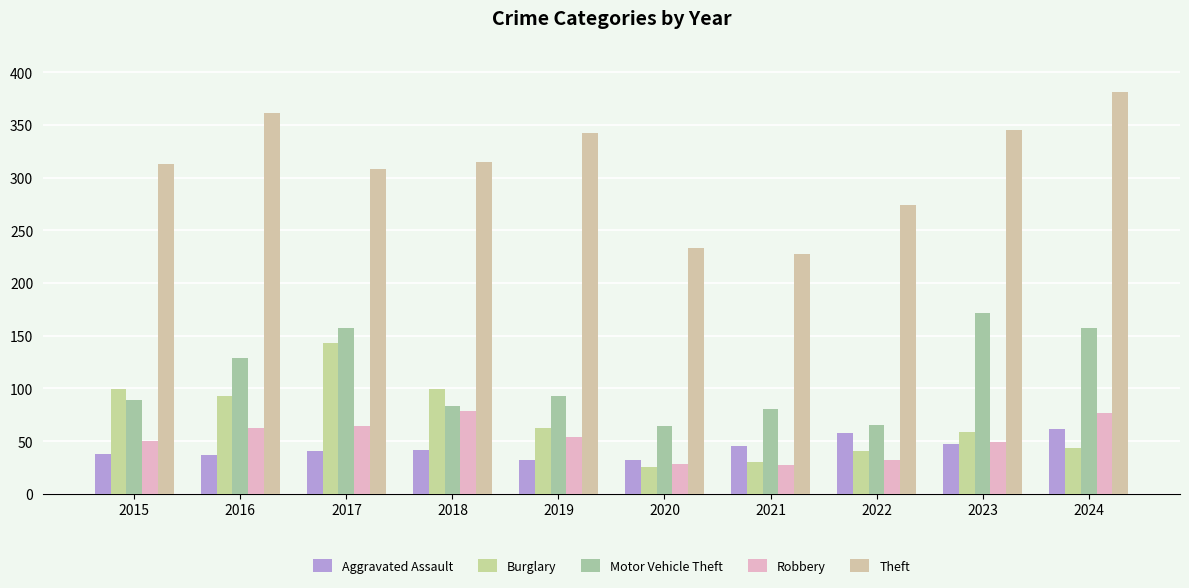

True or false: Theft has a value of 556 at 2019.

False